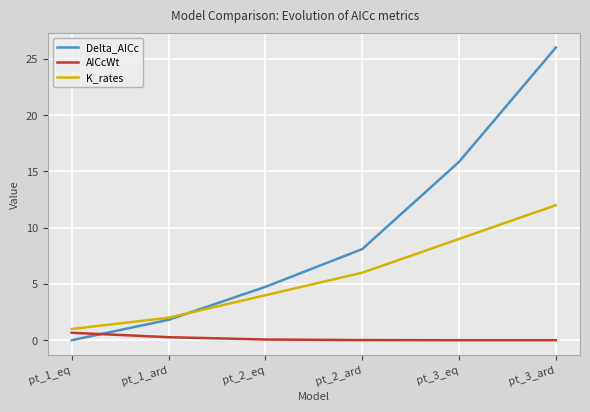

True or false: AICcWt and K_rates intersect in this chart.

False